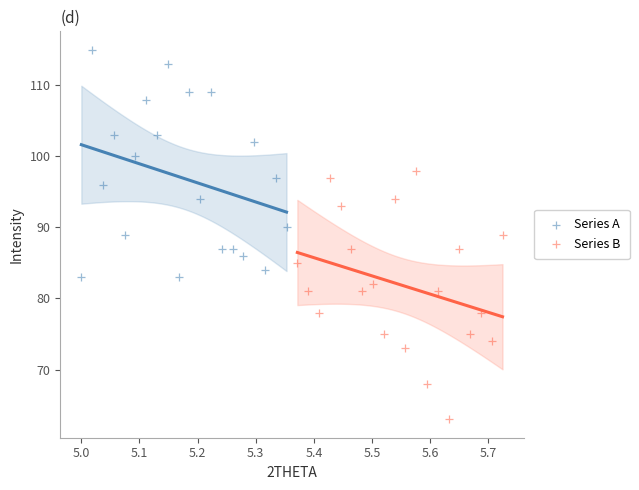

Which series has the widest spread of Y values?

Series B